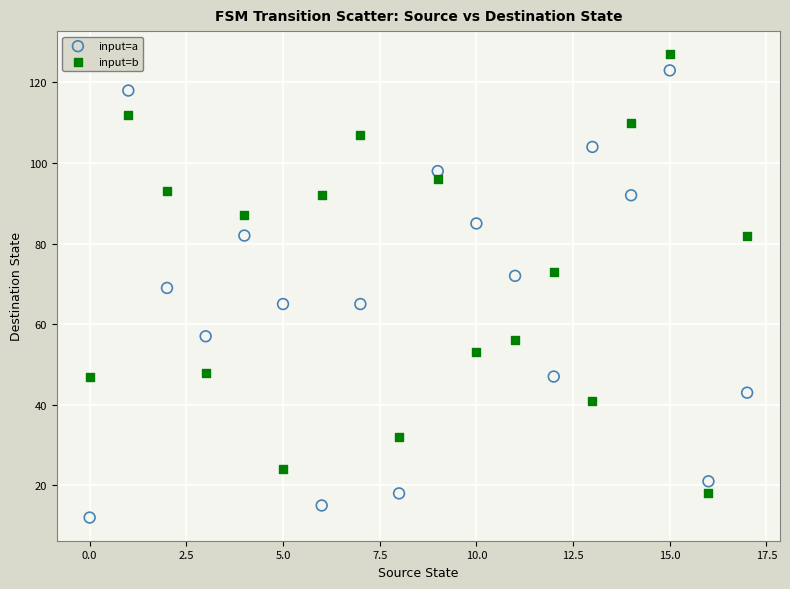

What are all the series names shown in the legend?

input=a, input=b